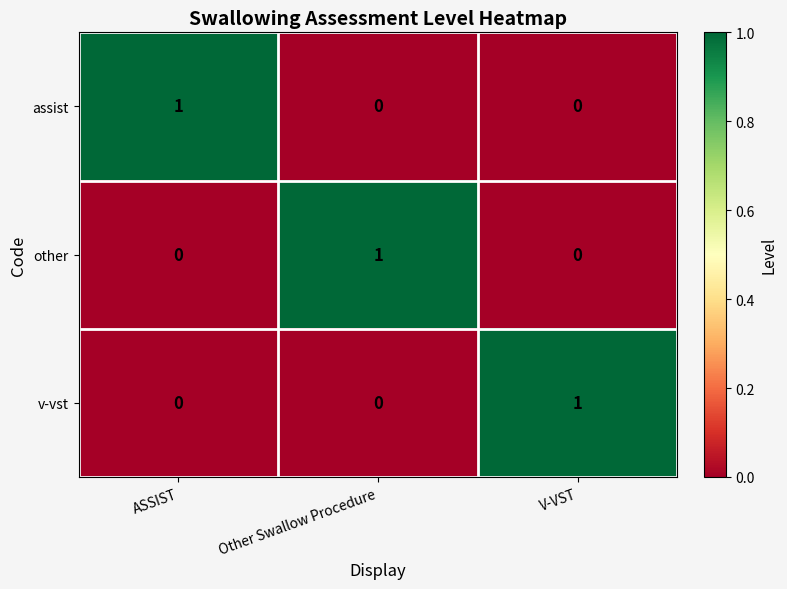

Which category has the highest value in the v-vst series?

V-VST